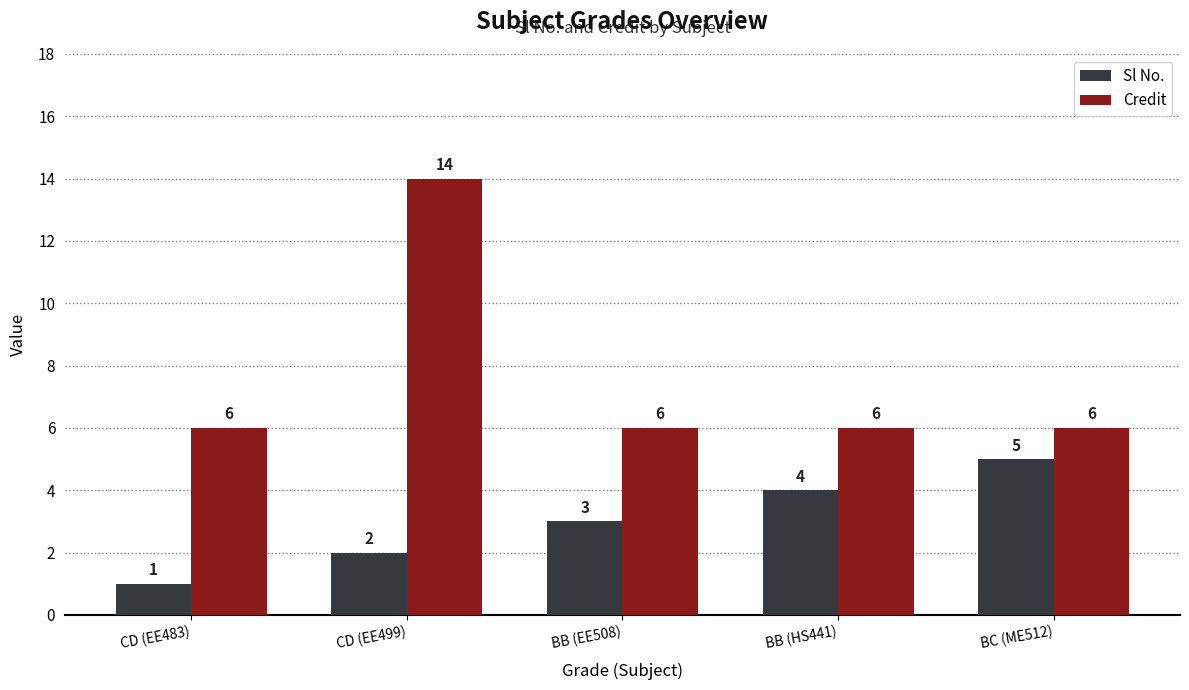

Is the value of Sl No. at CD (EE499) greater than the value of Credit at BB (HS441)?

No